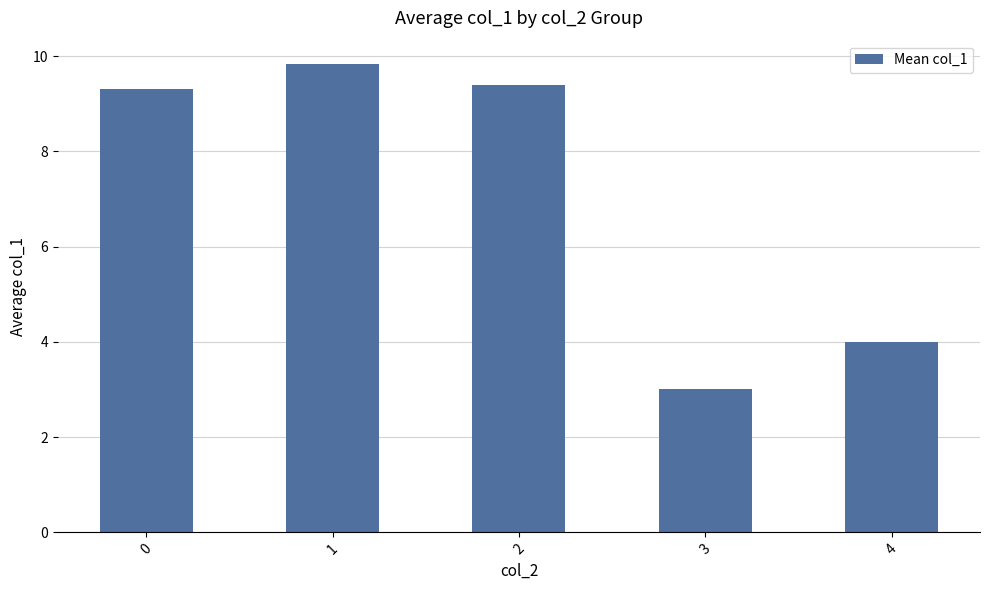

The value at 0 is 9.3. True or false?

True